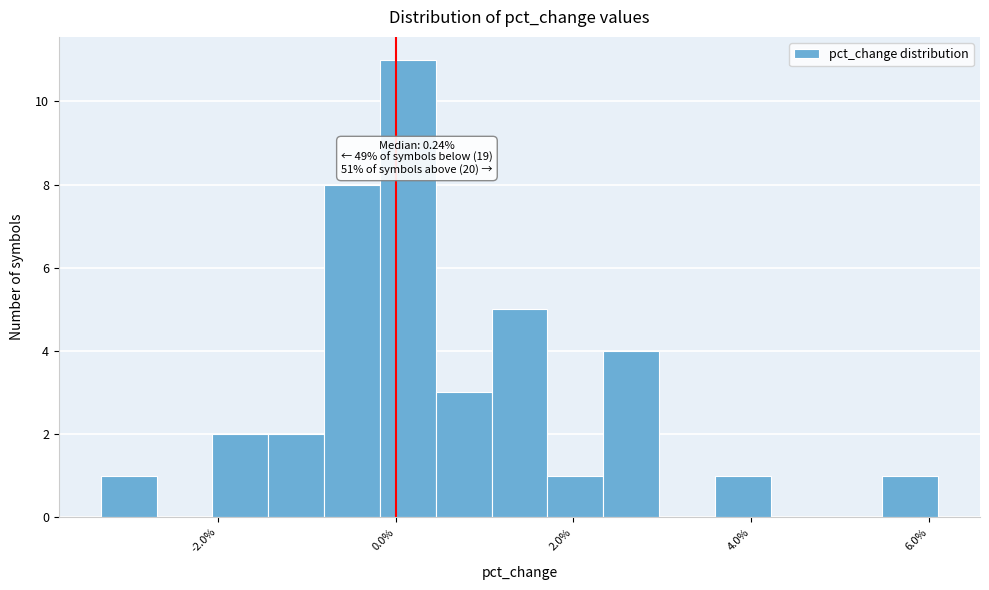

Around what value on the x-axis is the tallest bar? Give the approximate position of its centre, as read against the axis.

0.2